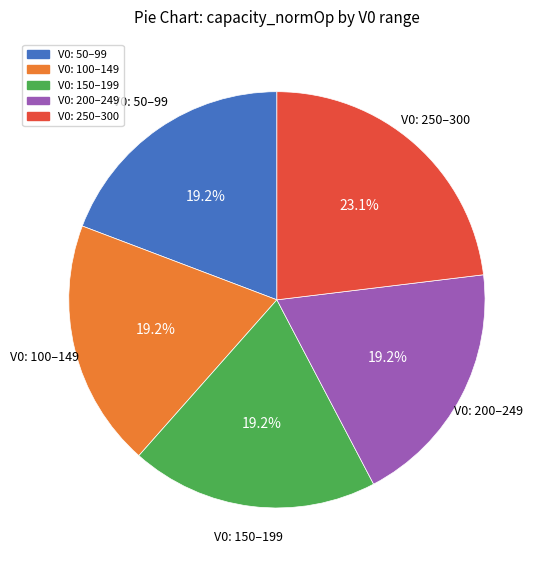

Is there any slice that represents more than half of the pie?

No